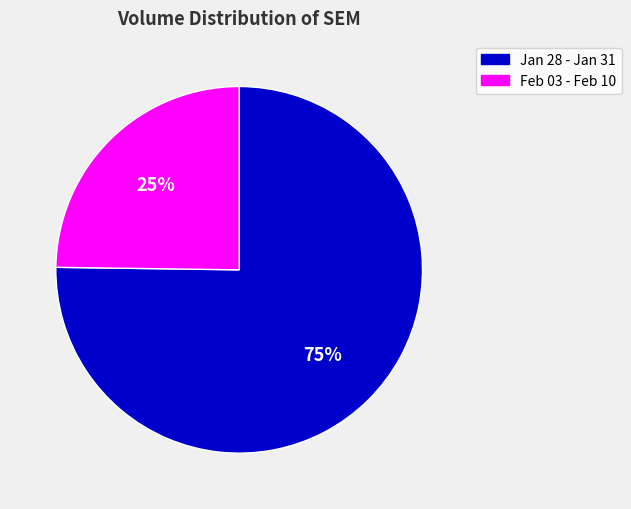

How many slices are in this pie chart?

2